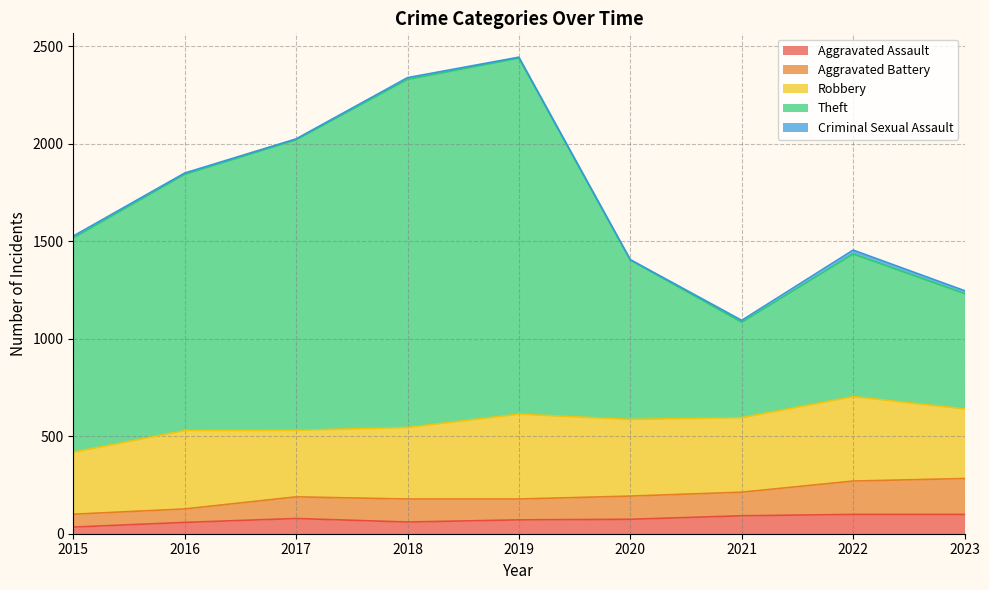

At how many categories does at least one series exceed 1126?

8